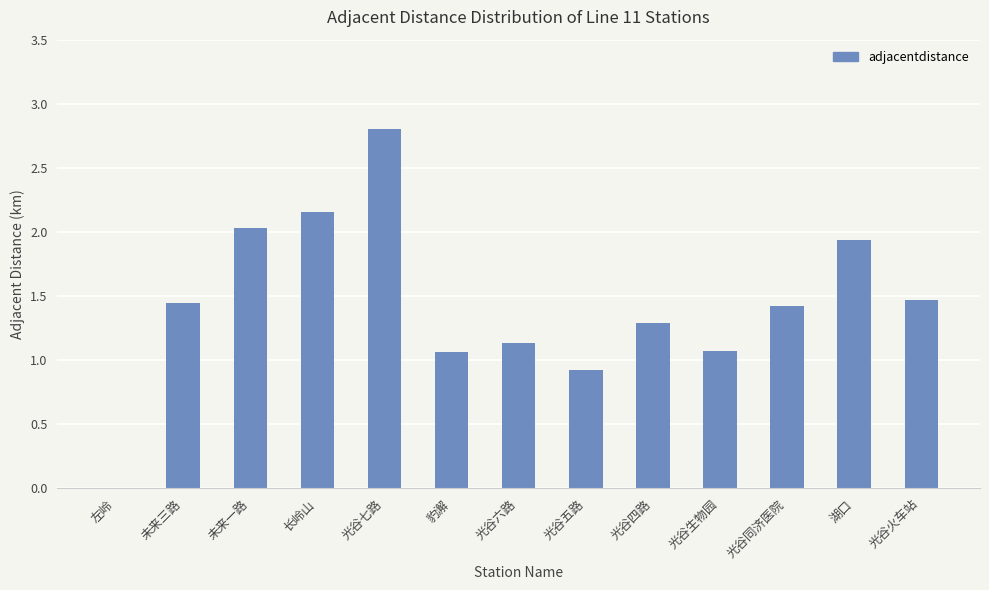

Which category has the highest value across all series?

光谷七路